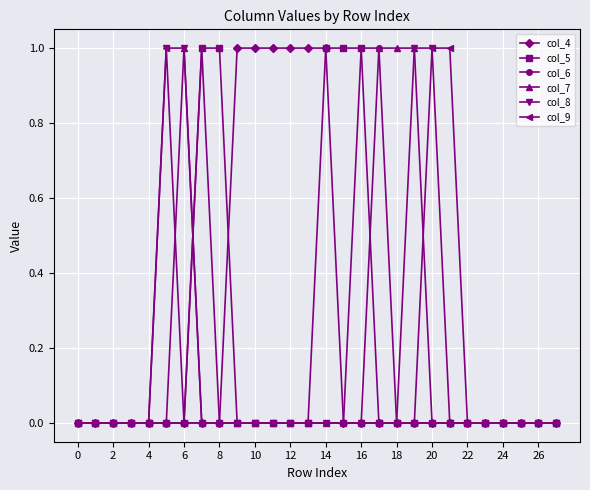

How many lines are shown in the chart?

6